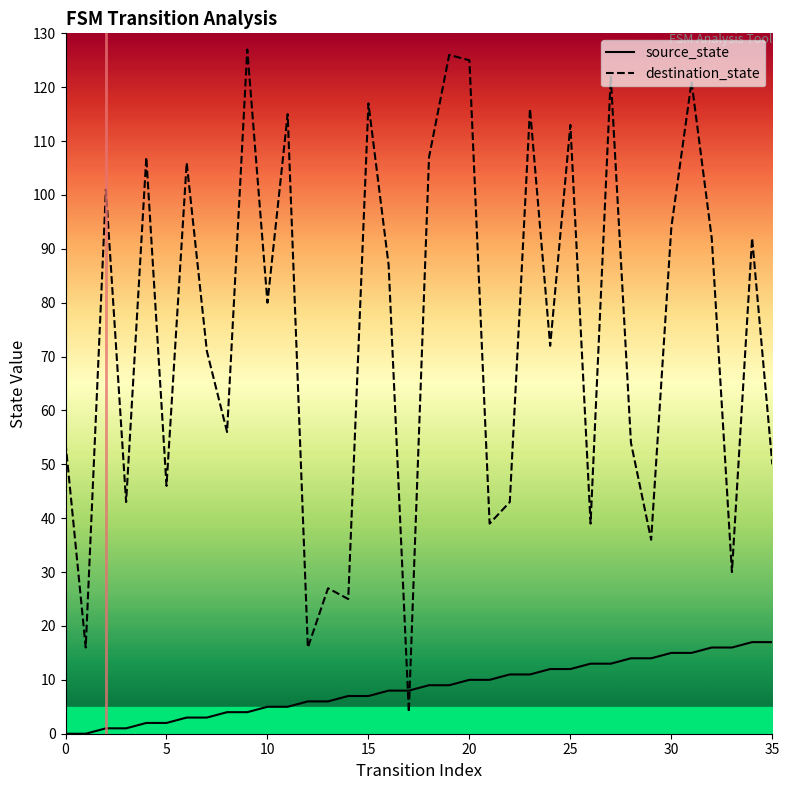

True or false: source_state has more than 2 points higher than both neighbors.

False